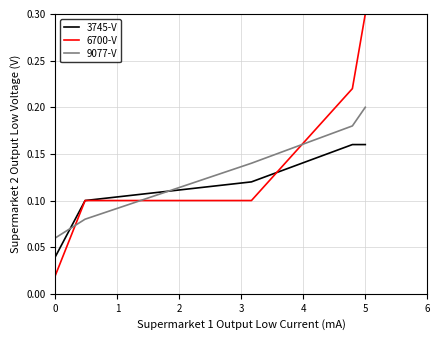

What is the sum of all 9077-V values?

0.7